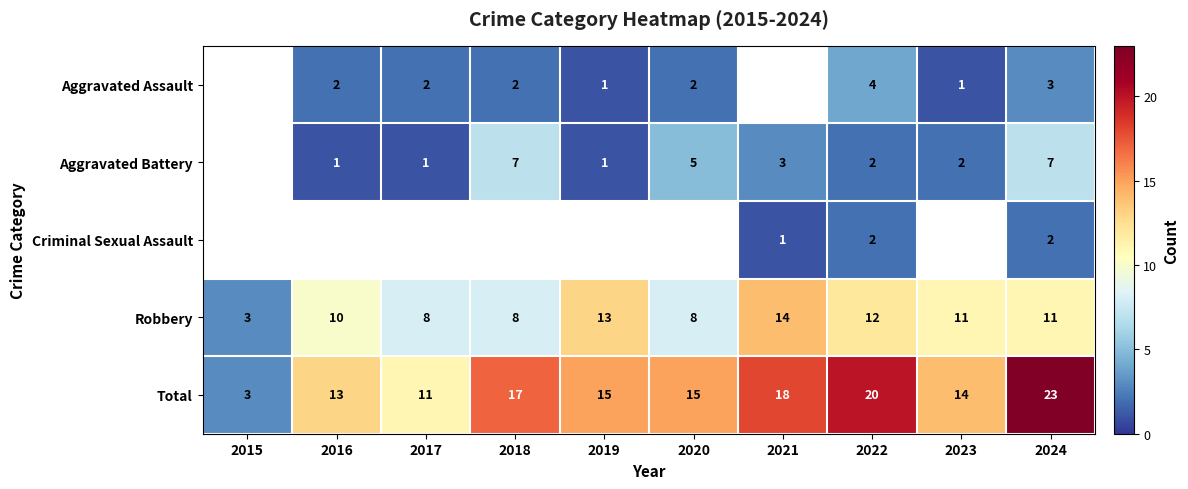

At which category is the sum across all series the highest?

2024